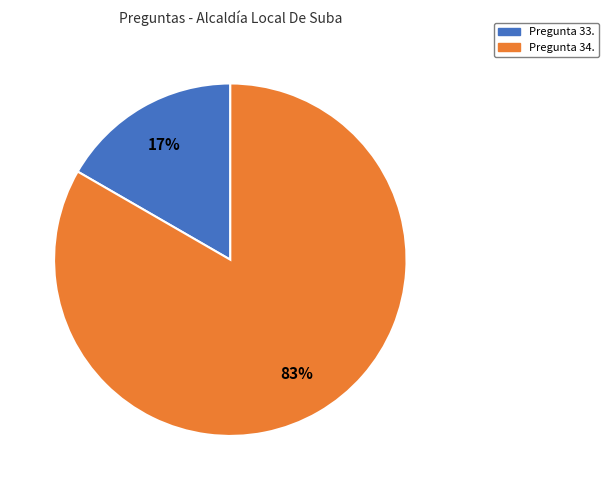

Is it true that Pregunta 33. is 17% of the pie?

True